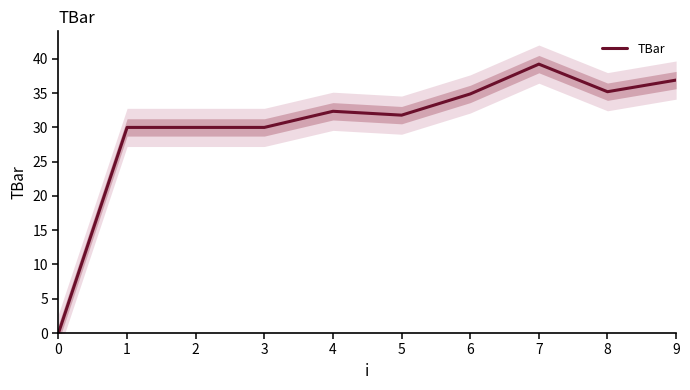

The value at 9 is 20.5. True or false?

False